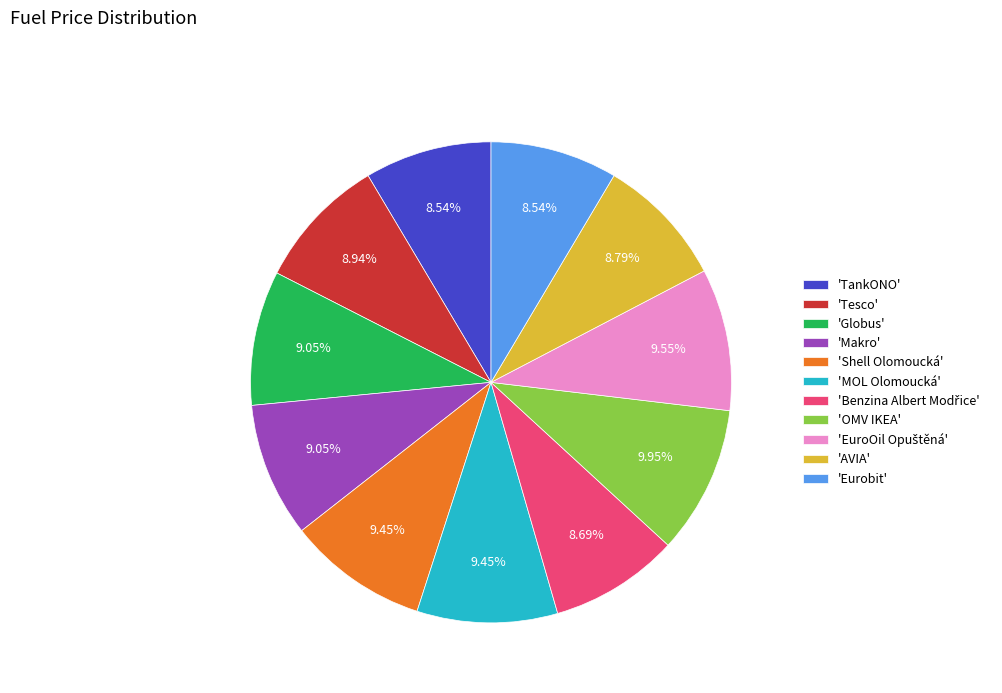

Is 'TankONO' the majority of the pie?

No